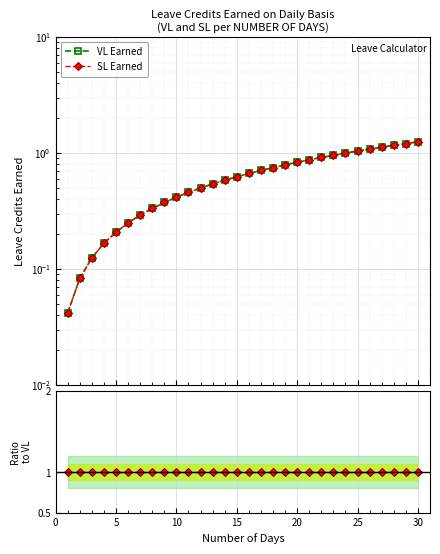

True or false: VL Earned and SL Earned intersect in this chart.

False